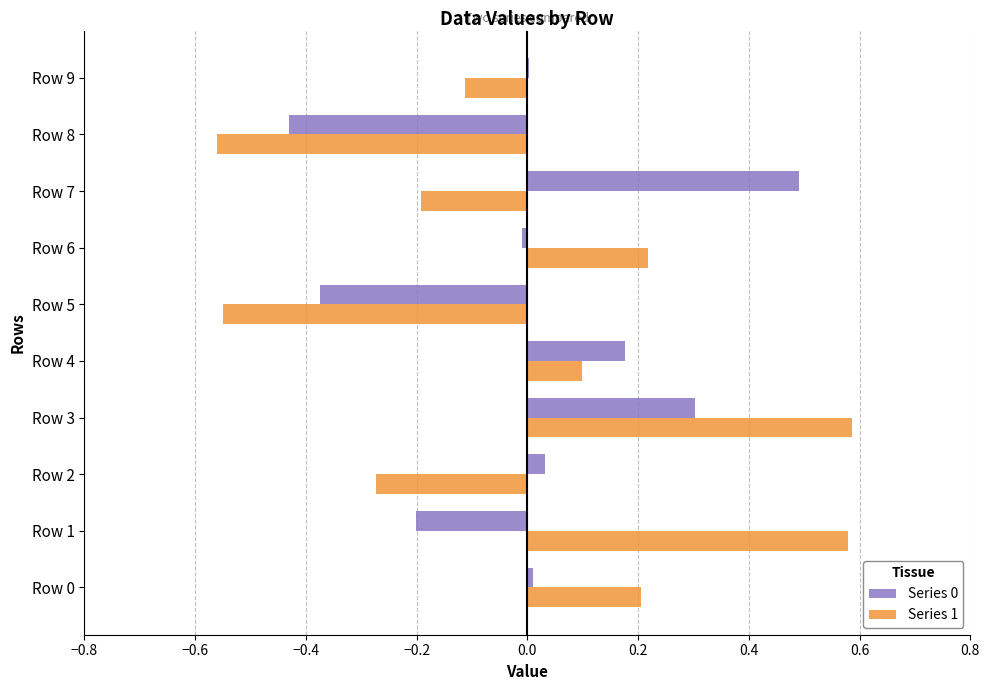

Is it true that Series 0 equals -0.2 at Row 8?

False